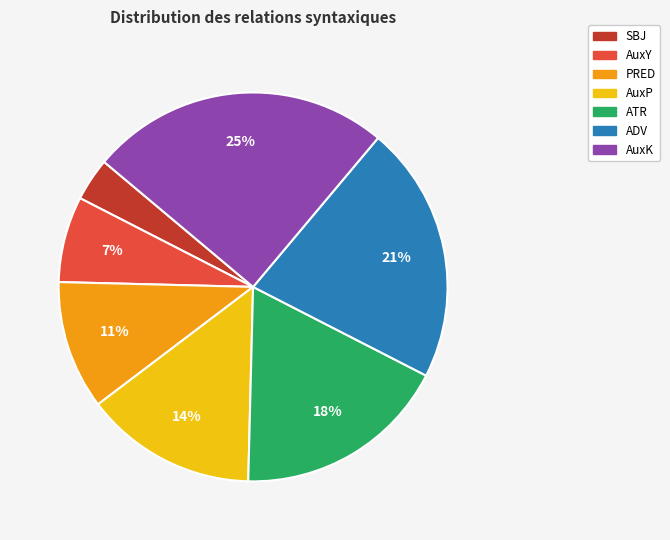

Which has a higher value, AuxP or AuxY?

AuxP